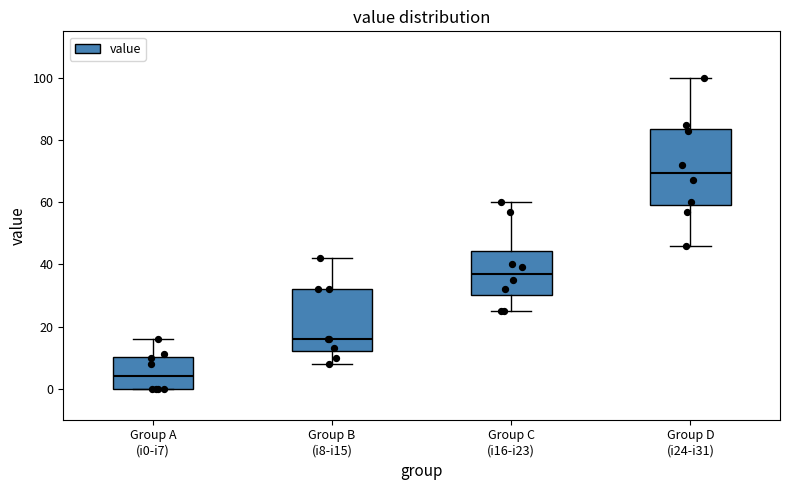

Which box's median line is the highest?

Group D (i24-i31)